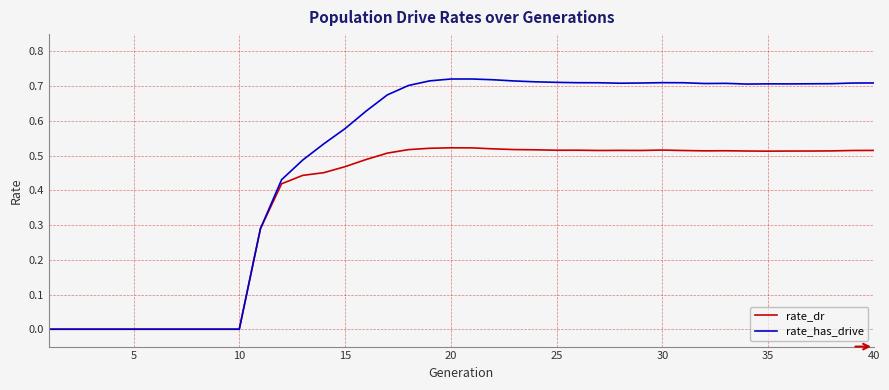

Which series has the largest total across all categories?

rate_has_drive